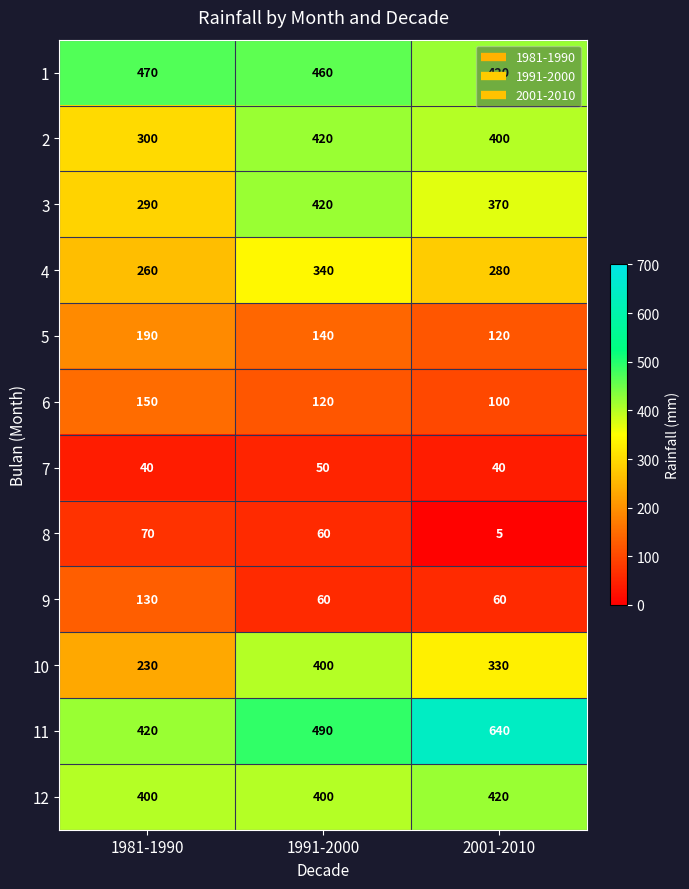

Which series changed the most between 1981-1990 and 1991-2000?

10